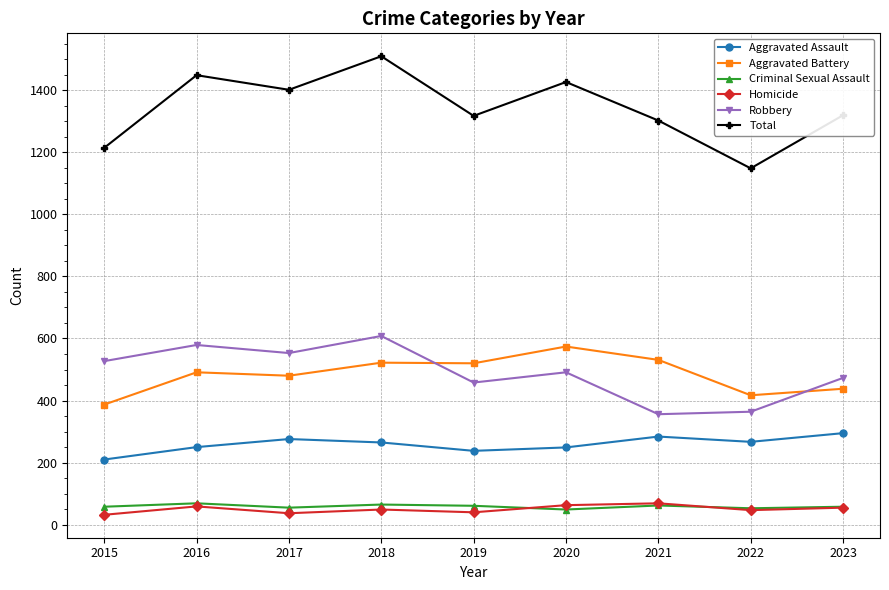

Which series has the largest total across all categories?

Total